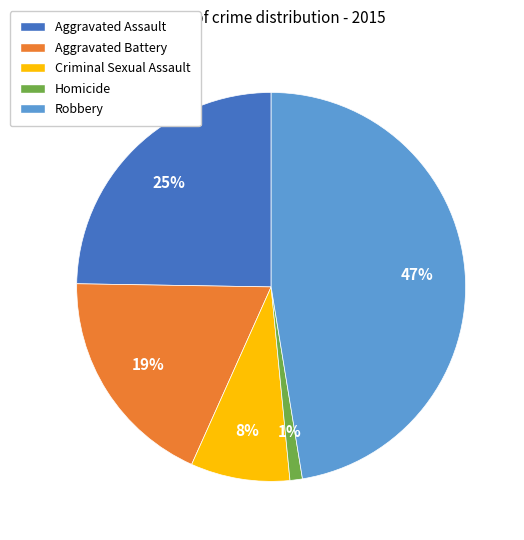

Combined, do Aggravated Battery and Robbery account for over 50%?

Yes